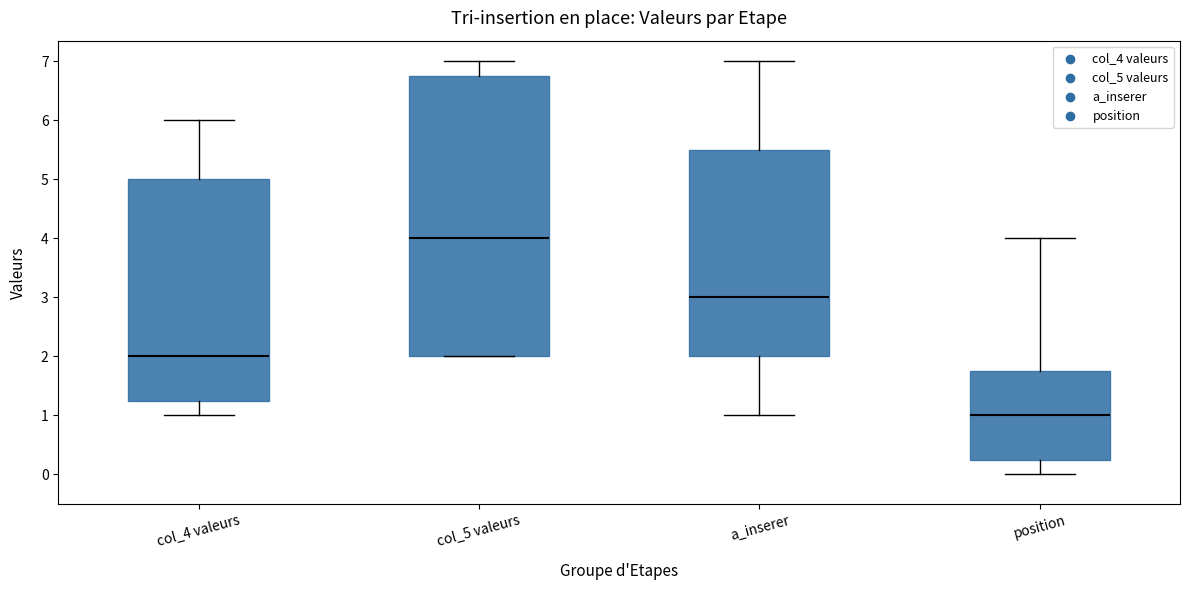

Reading left to right, transcribe this box plot: for each box, give where its median line is, the range the box spans, and where its two whiskers end, as read against the y-axis. The values are not printed on the chart, so give them approximately, as read against the axis.

col_4 valeurs: median 2.0, box 1.3 to 5.0, whiskers 1.0 to 6.0
col_5 valeurs: median 4.0, box 2.0 to 6.8, whiskers 2.0 to 7.0
a_inserer: median 3.0, box 2.0 to 5.5, whiskers 1.0 to 7.0
position: median 1.0, box 0.3 to 1.8, whiskers 0.0 to 4.0